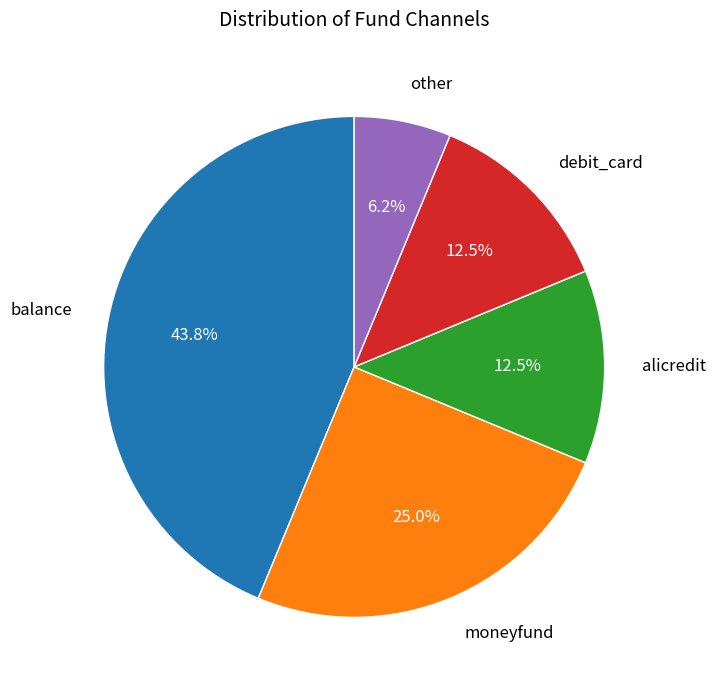

Does alicredit account for over 50% of the chart?

No